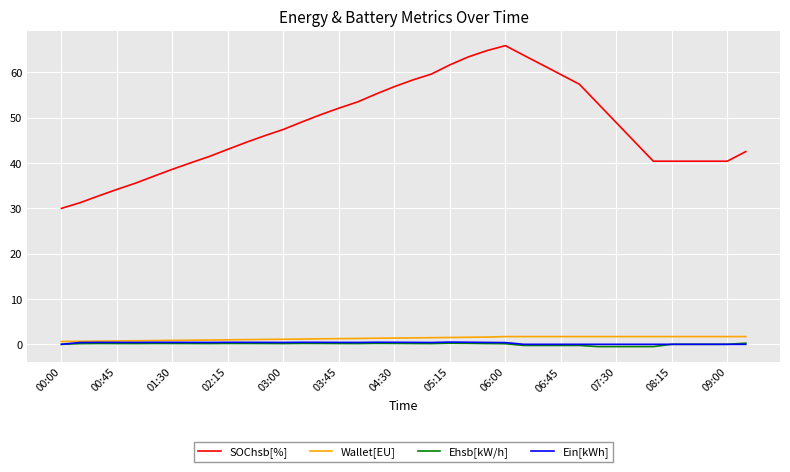

Is this an area chart (filled region under the line)?

No